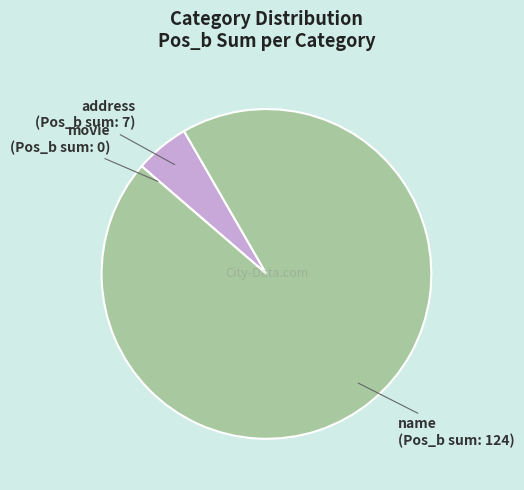

Do address and name together represent more than half of the pie?

Yes